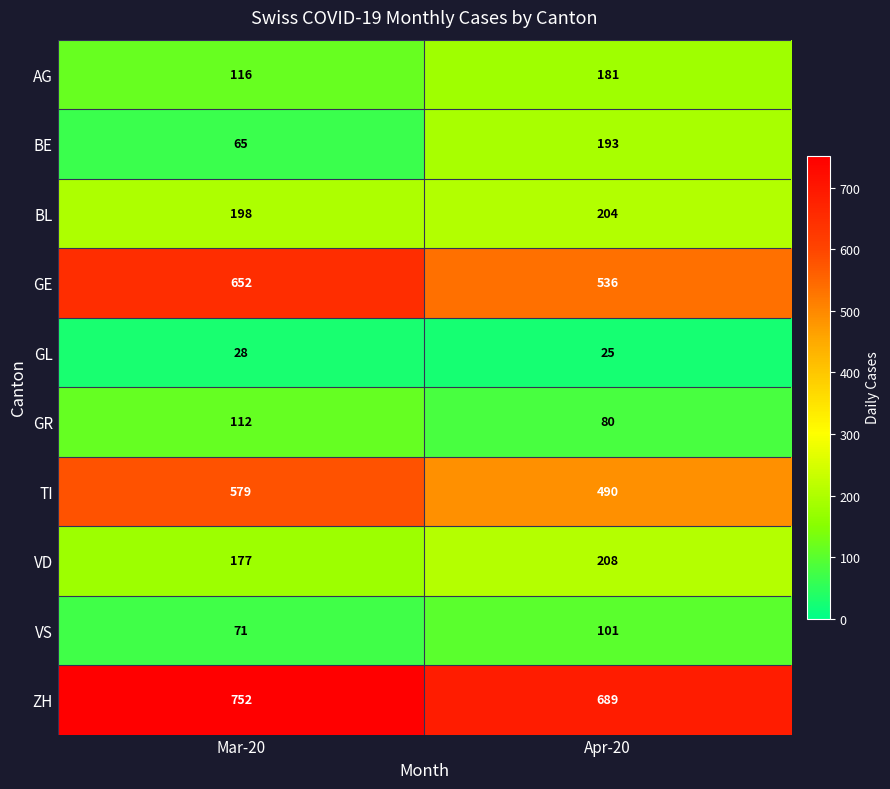

What is the average value of the GR series?

96